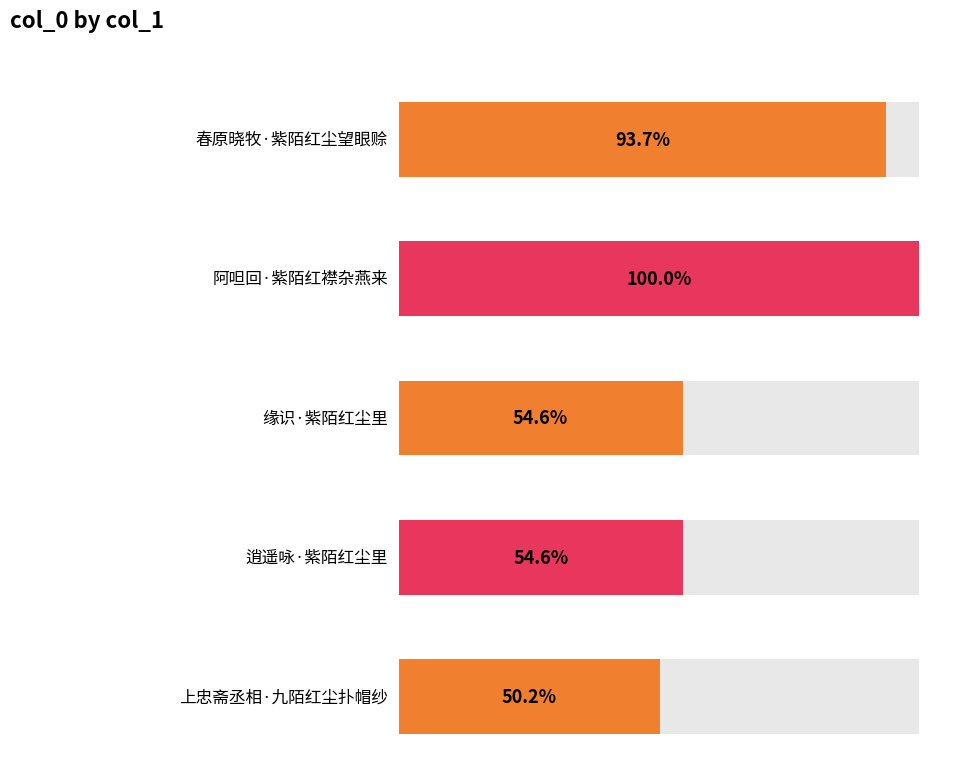

Is it true that the value at 阿呾回·紫陌红襟杂燕来 is 525607?

False